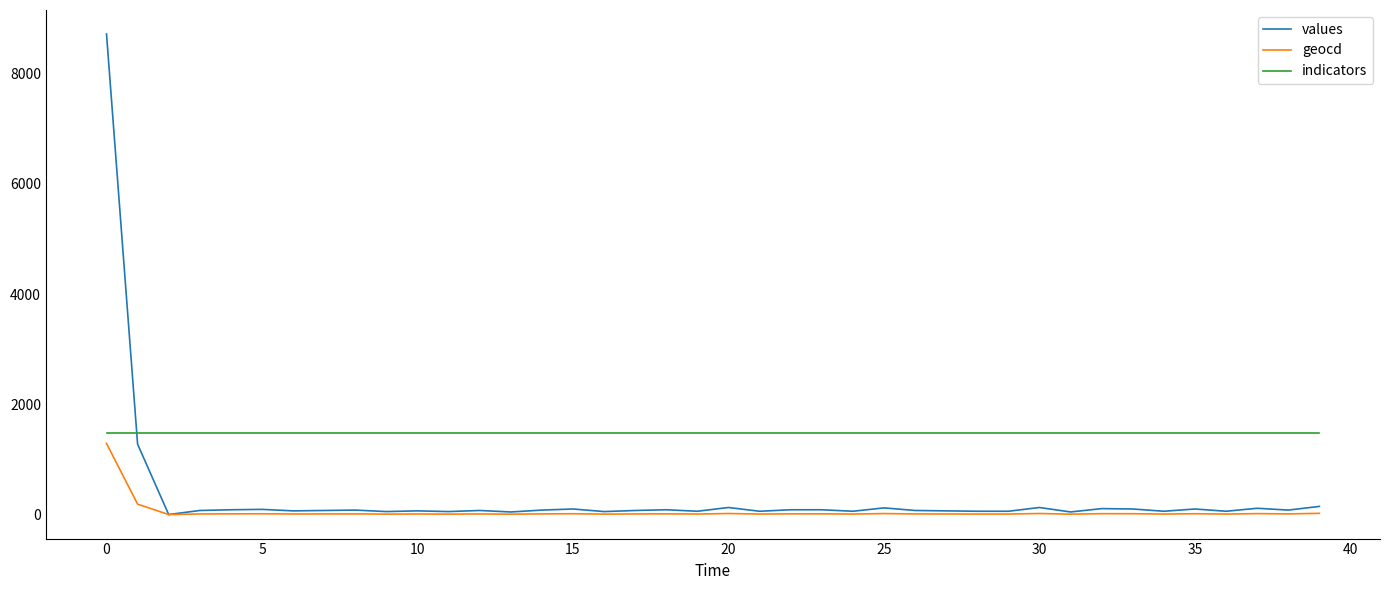

Which series has the largest total across all categories?

indicators